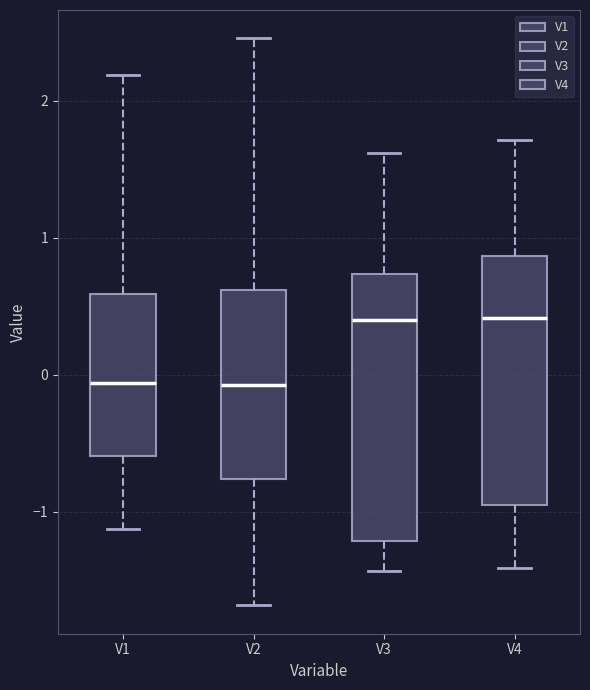

Reading left to right, transcribe this box plot: for each box, give where its median line is, the range the box spans, and where its two whiskers end, as read against the y-axis. The values are not printed on the chart, so give them approximately, as read against the axis.

V1: median -0.1, box -0.6 to 0.6, whiskers -1.1 to 2.2
V2: median -0.1, box -0.8 to 0.6, whiskers -1.7 to 2.5
V3: median 0.4, box -1.2 to 0.7, whiskers -1.4 to 1.6
V4: median 0.4, box -1.0 to 0.9, whiskers -1.4 to 1.7